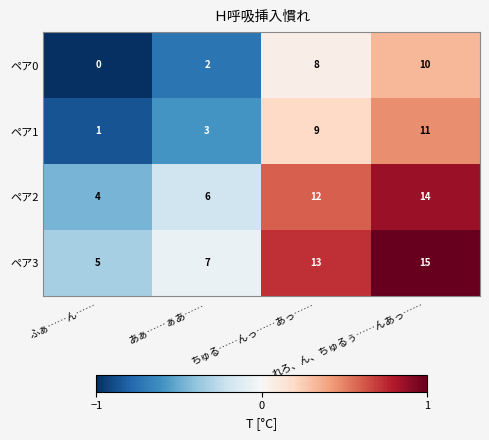

Count the ペア2 values in the range 6 to 14.

3